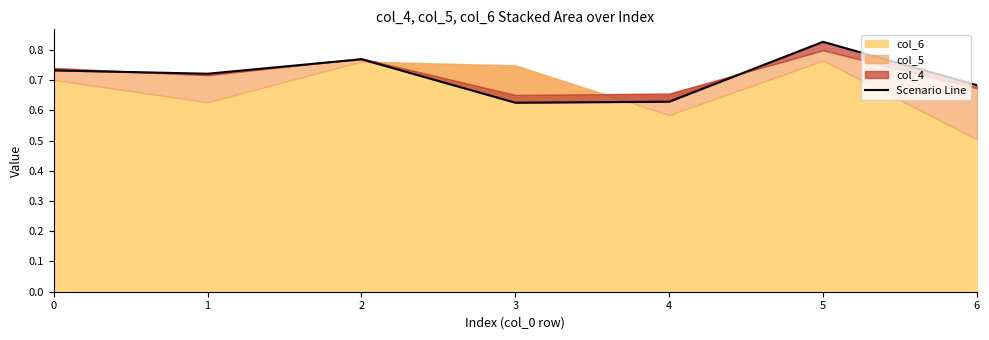

Is it true that the value at 1 is 0.7?

True